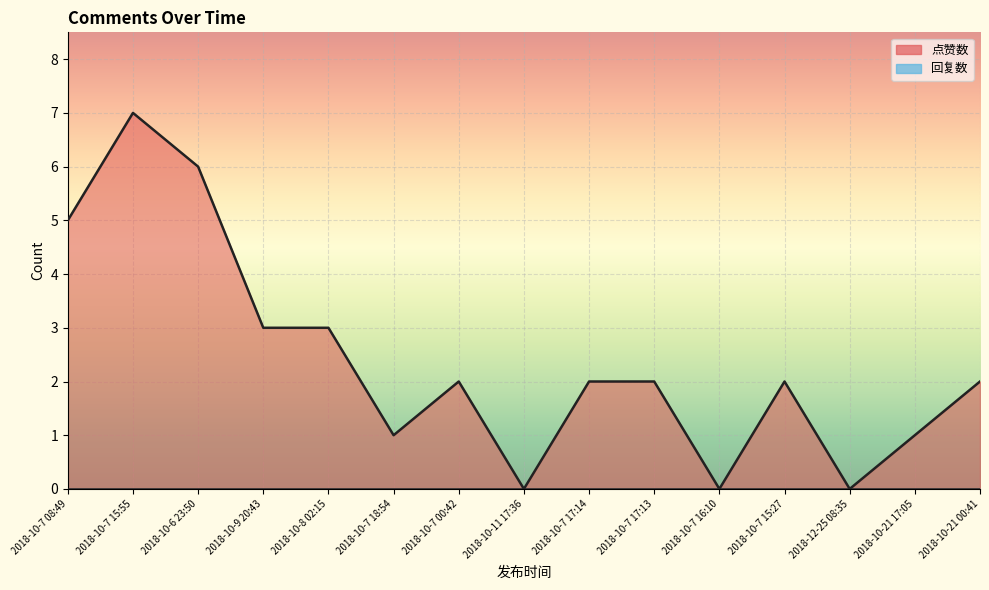

Reading left to right, what are all the values shown in this chart?

5	7	6	3	3	1	2	0	2	2	0	2	0	1	2